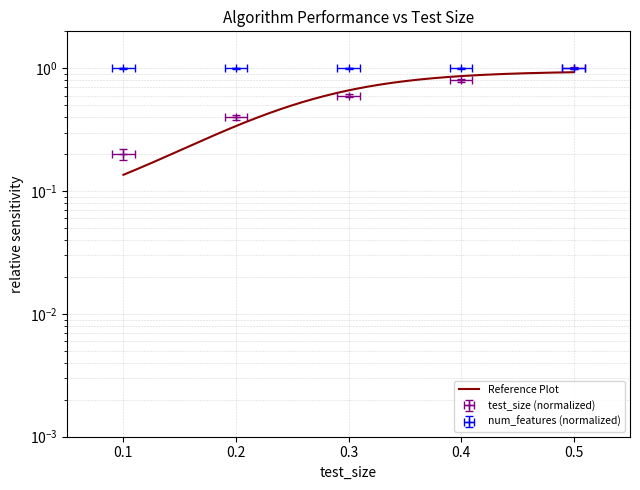

What is the average value?

0.6